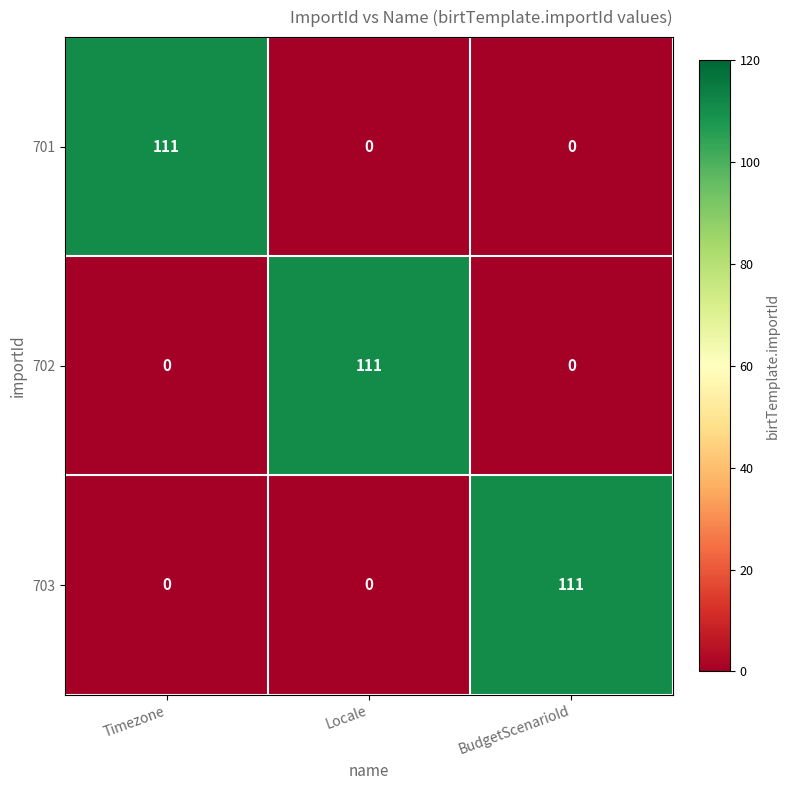

Reading left to right, transcribe all the data shown in this chart.

701: 111	0	0
702: 0	111	0
703: 0	0	111